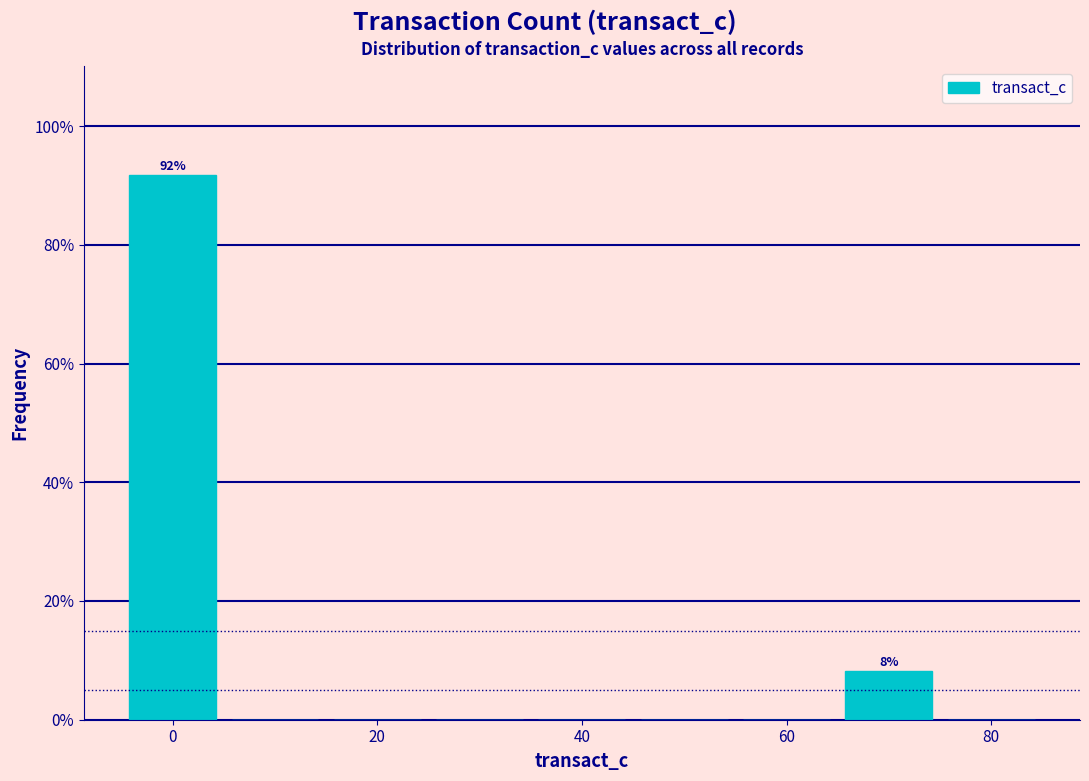

Which range on the x-axis has the tallest bar?

-5 to 5